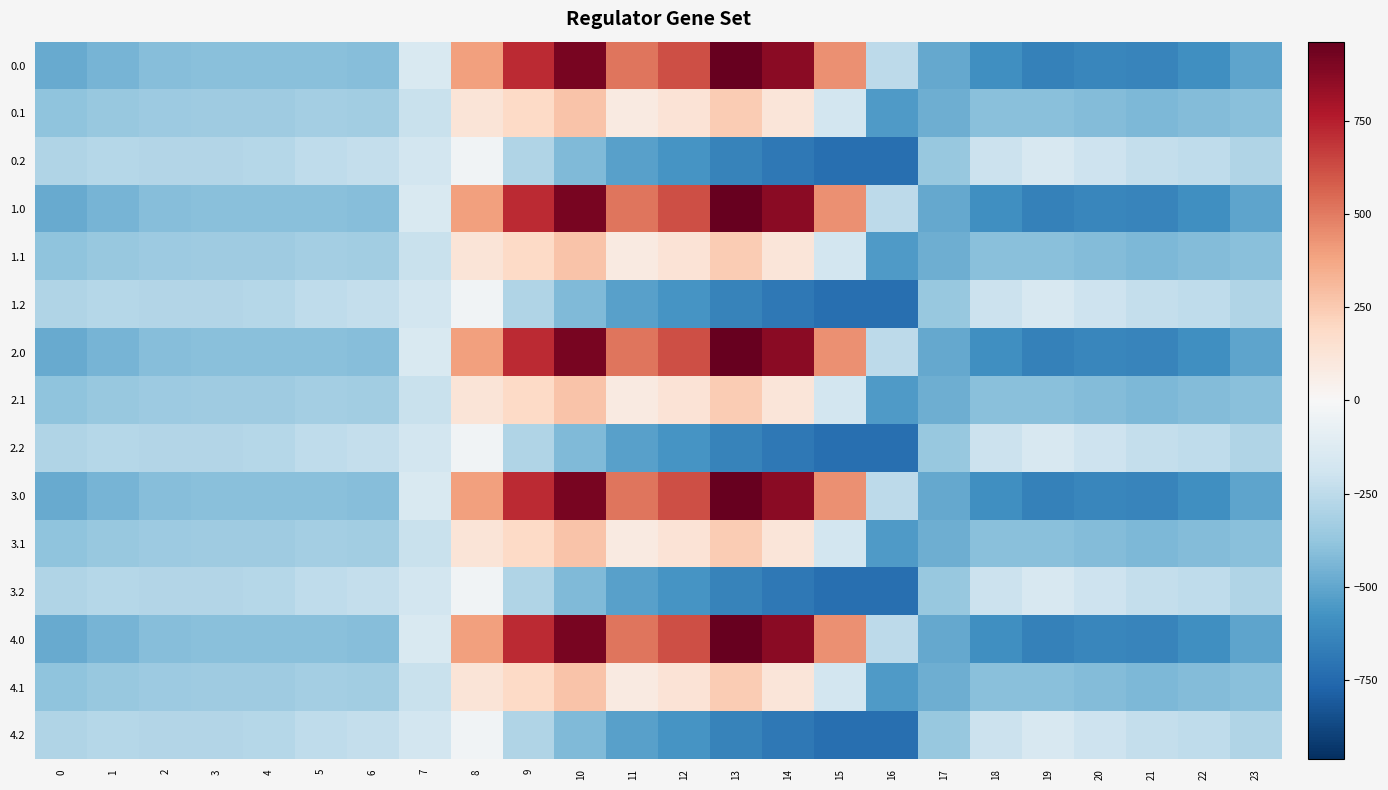

Rank the series at 17 from lowest to highest value.

0.0, 1.0, 2.0, 3.0, 4.0, 0.1, 1.1, 2.1, 3.1, 4.1, 0.2, 1.2, 2.2, 3.2, 4.2